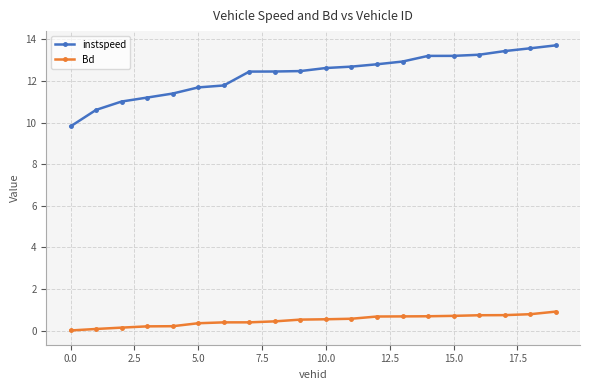

What is the value of the instspeed point at the 16th from the left?

13.2